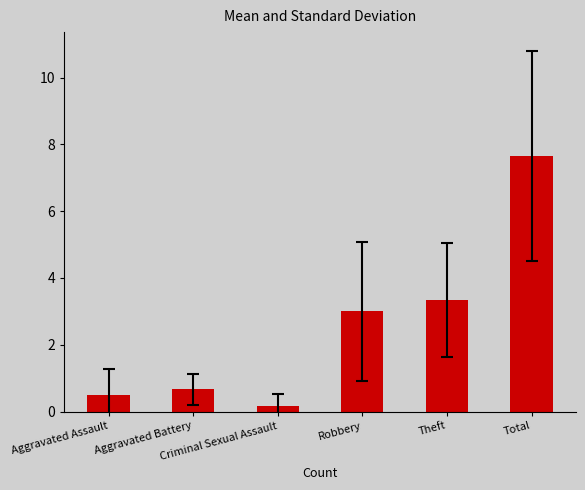

How many bars are there in total?

6